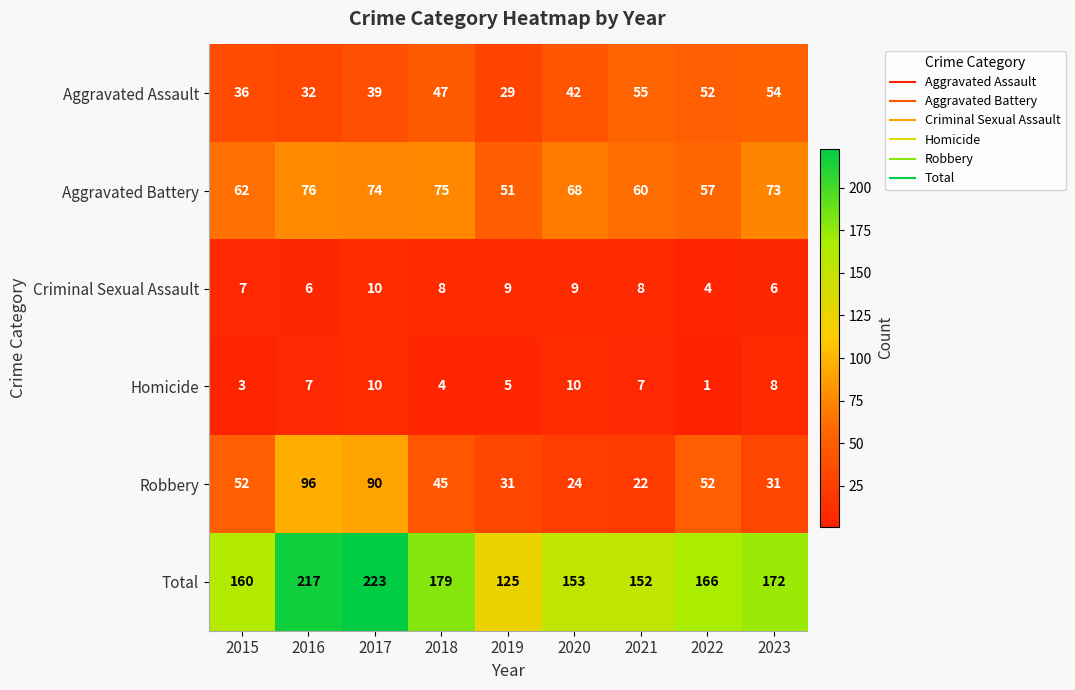

Count the number of data series in this chart.

6